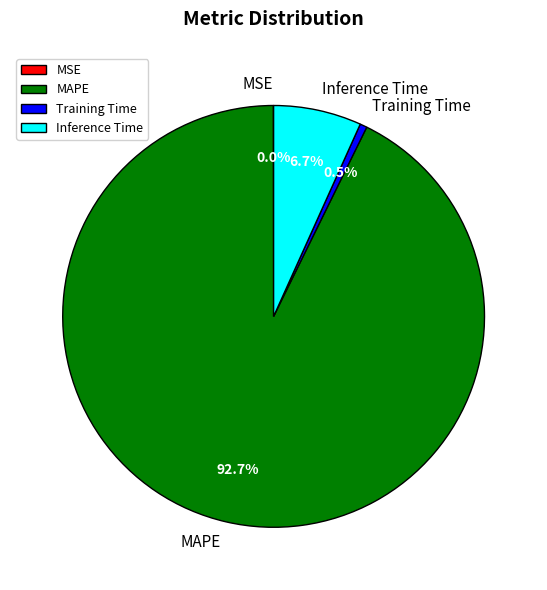

To the nearest percent, what percentage of the pie is MAPE?

93%